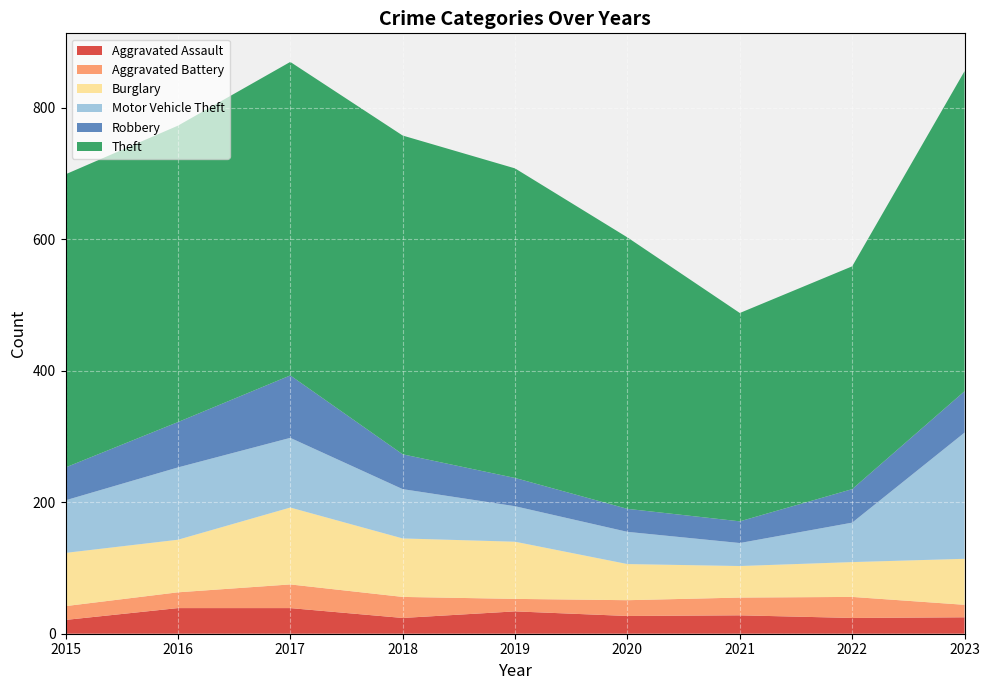

Is the value of Aggravated Battery at 2021 greater than the value of Theft at 2021?

No